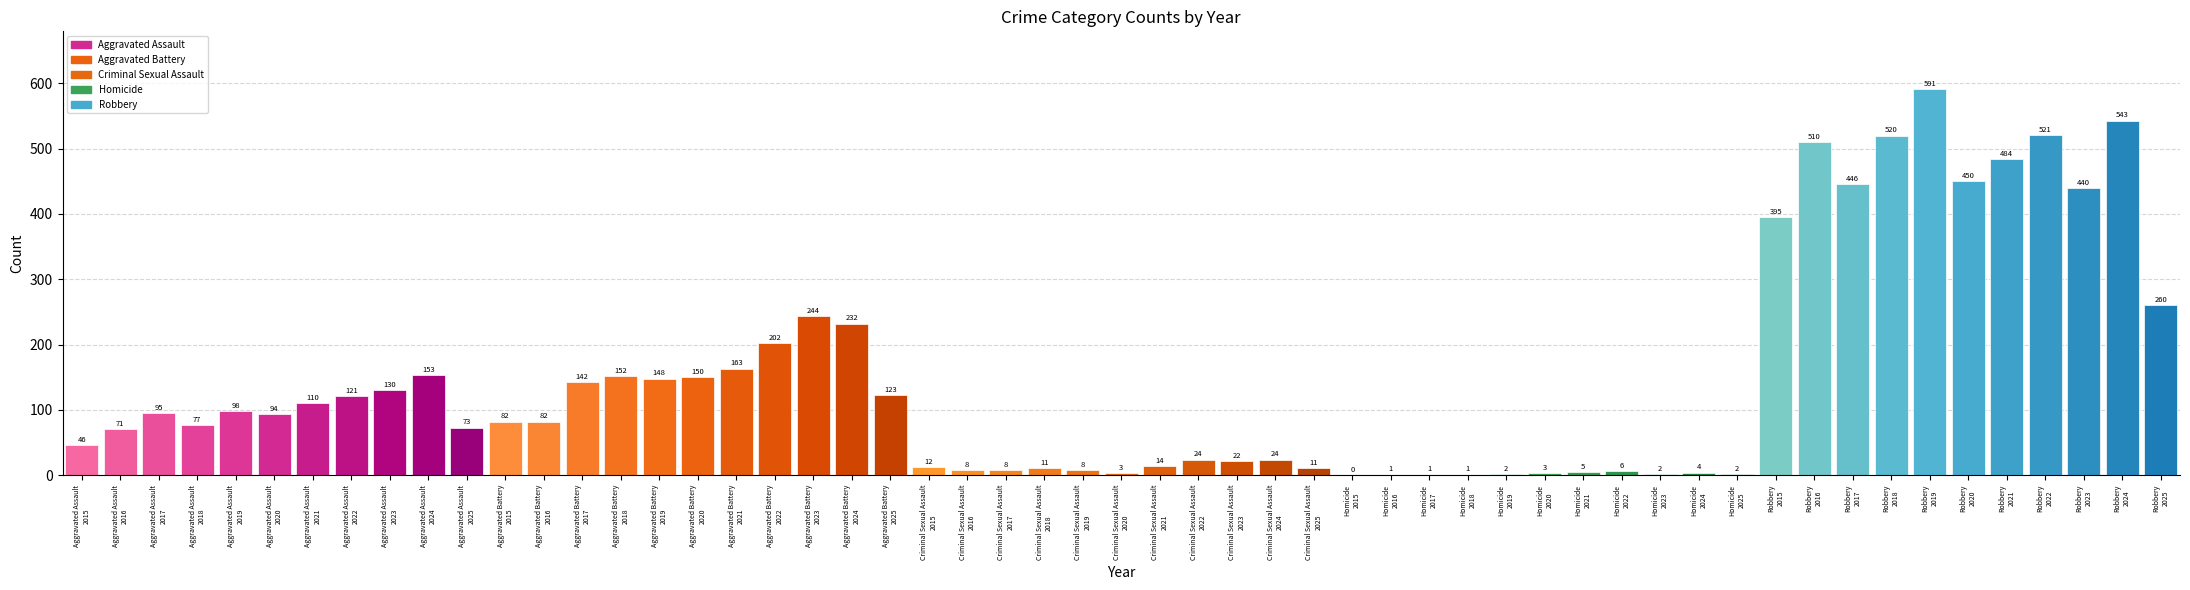

What is the greatest value displayed?

591